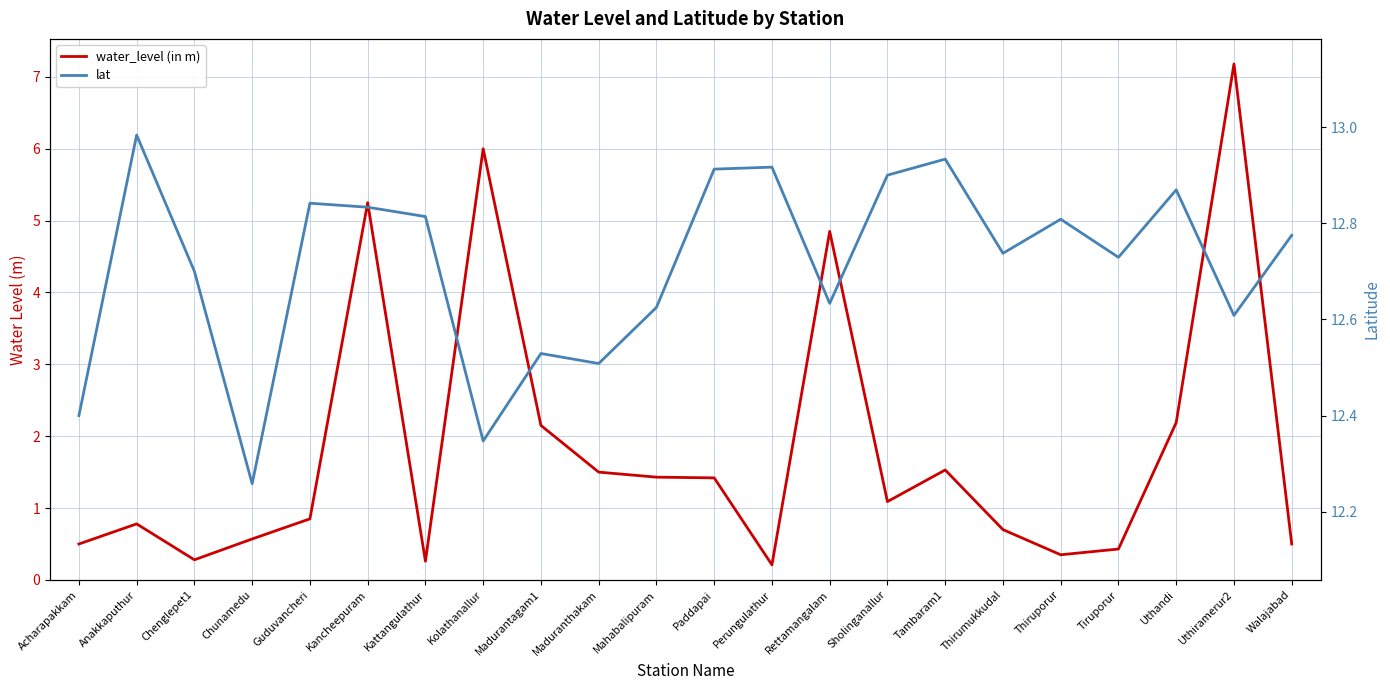

At which label does water_level (in m) first exceed 1?

Kancheepuram